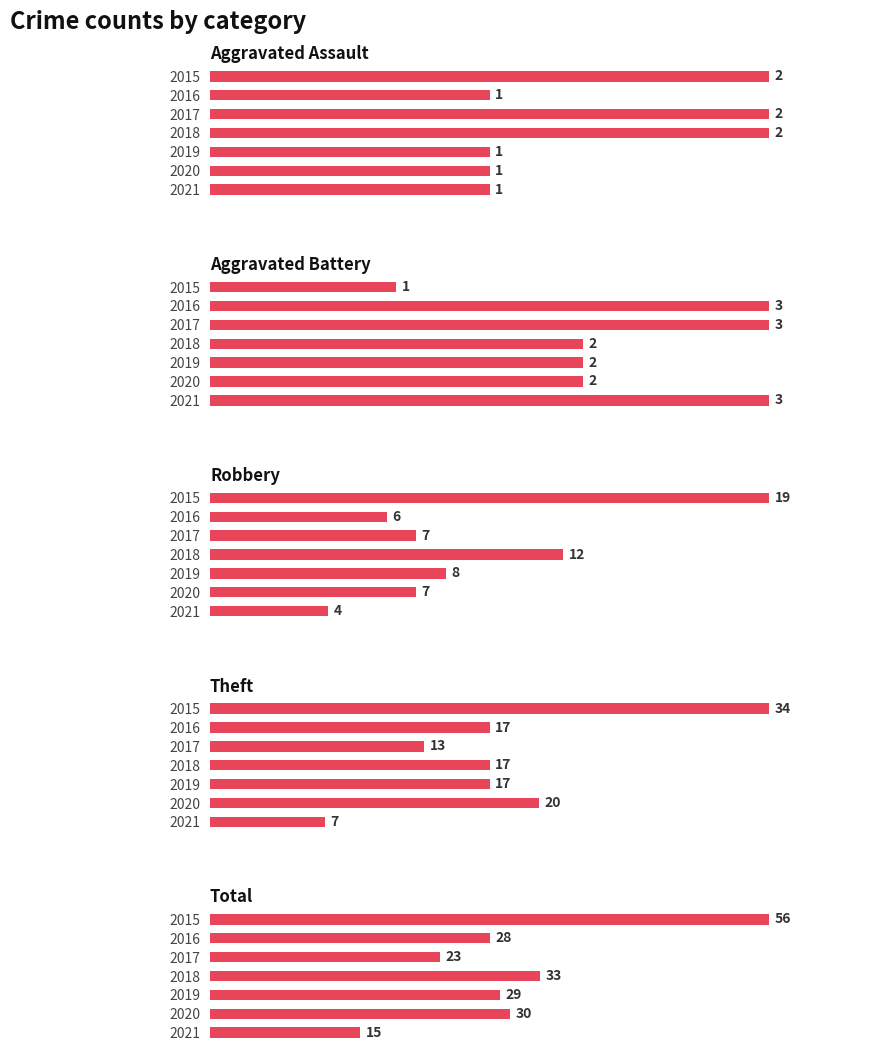

What is the highest value of the Total series?

56